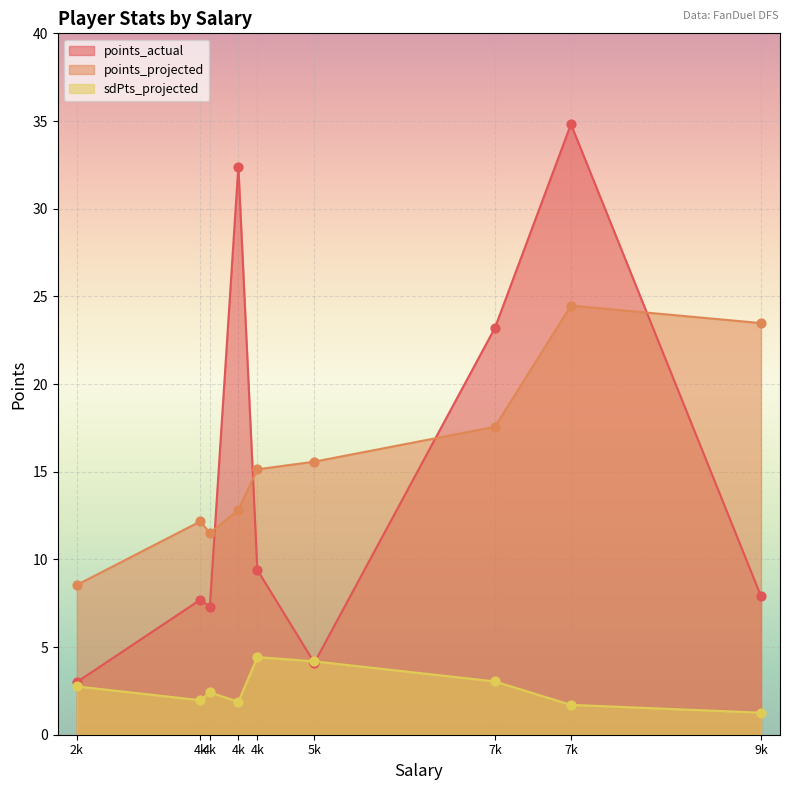

What is the total value across all series at 7900?

61.0